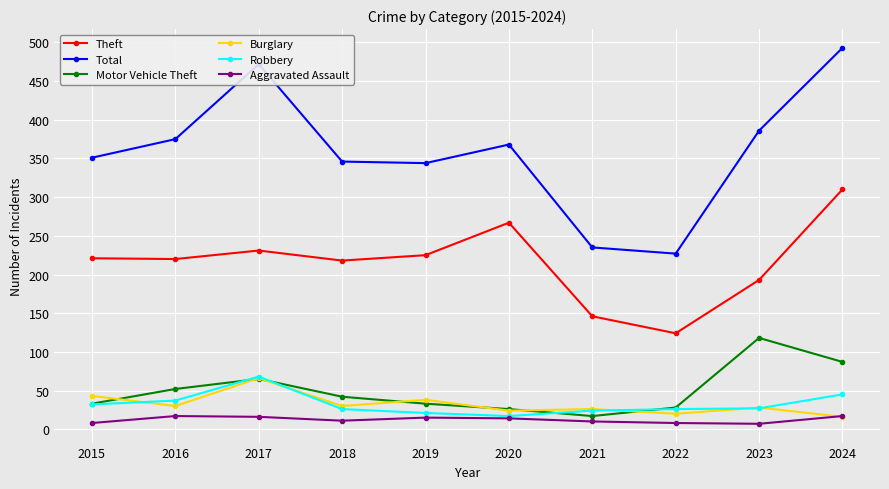

Rank the series at 2019 from highest to lowest value.

Total, Theft, Burglary, Motor Vehicle Theft, Robbery, Aggravated Assault